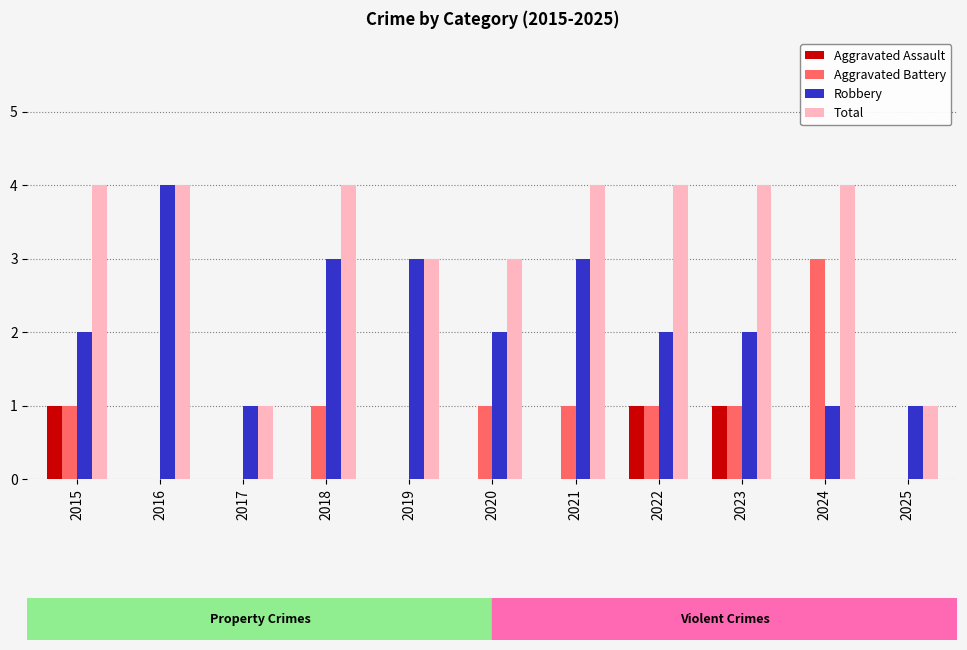

What is the sum of all Aggravated Assault values?

3